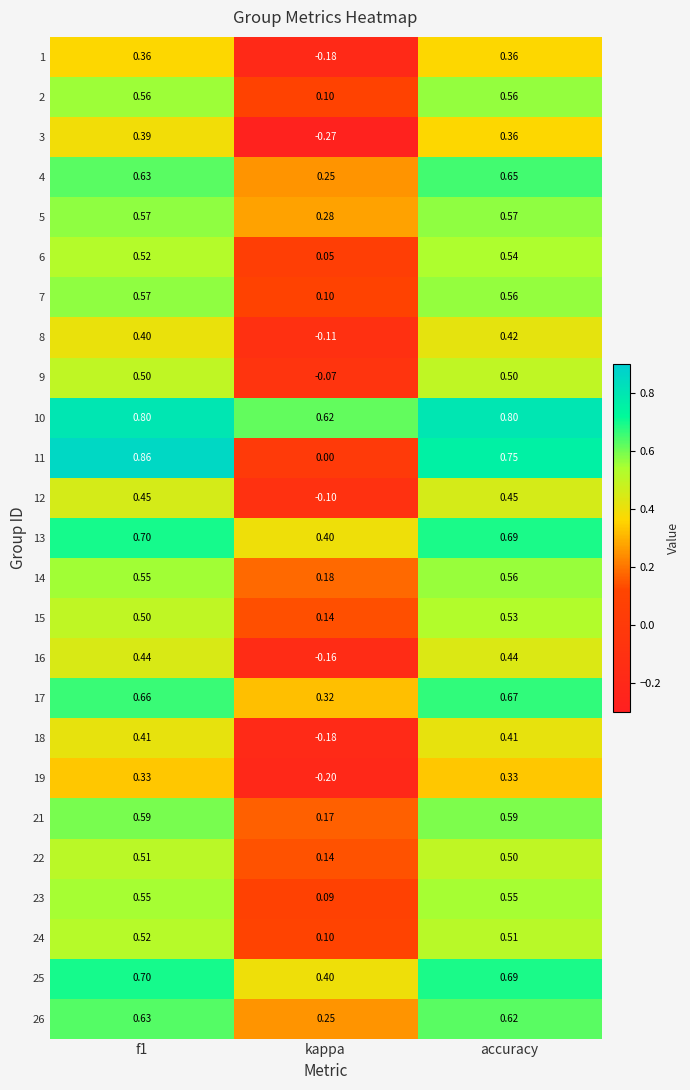

At which label is 25 closest to 0?

kappa